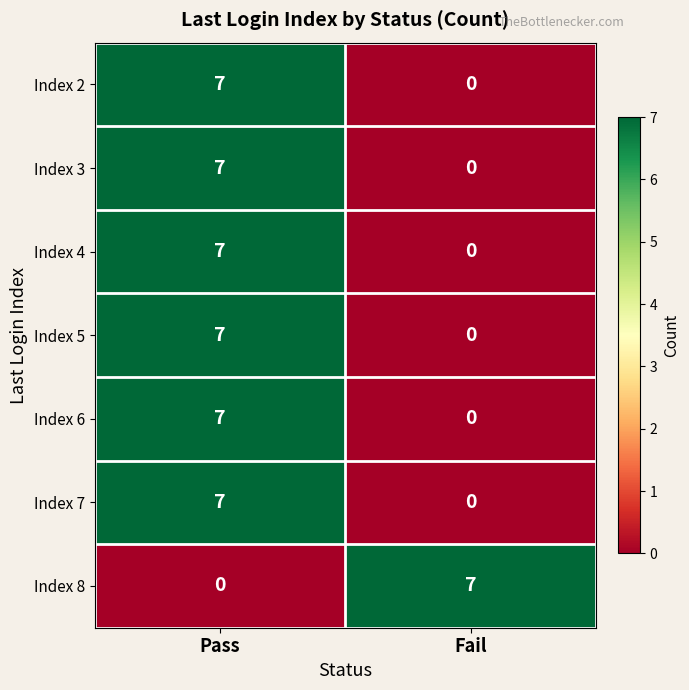

Read the Index 8 value at Fail.

7